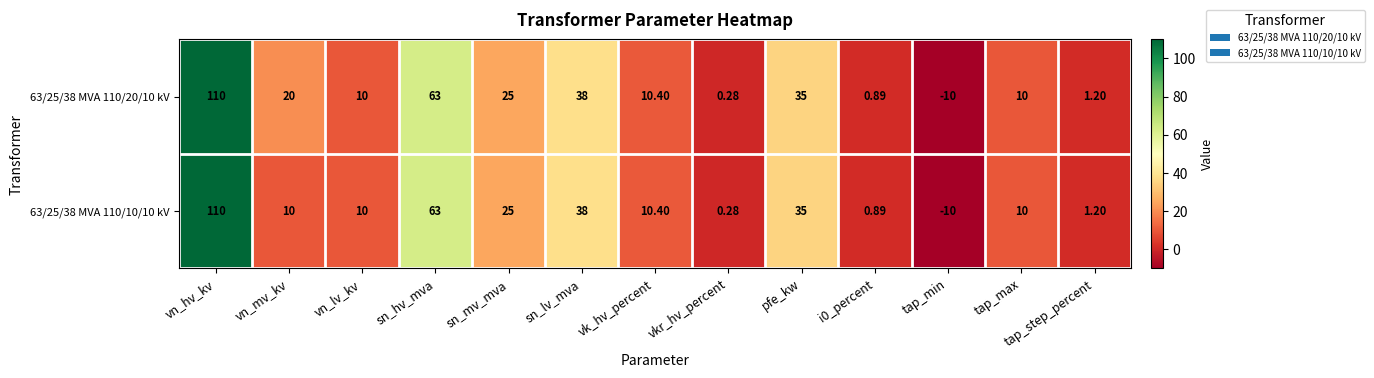

At which category is the sum across all series the highest?

vn_hv_kv